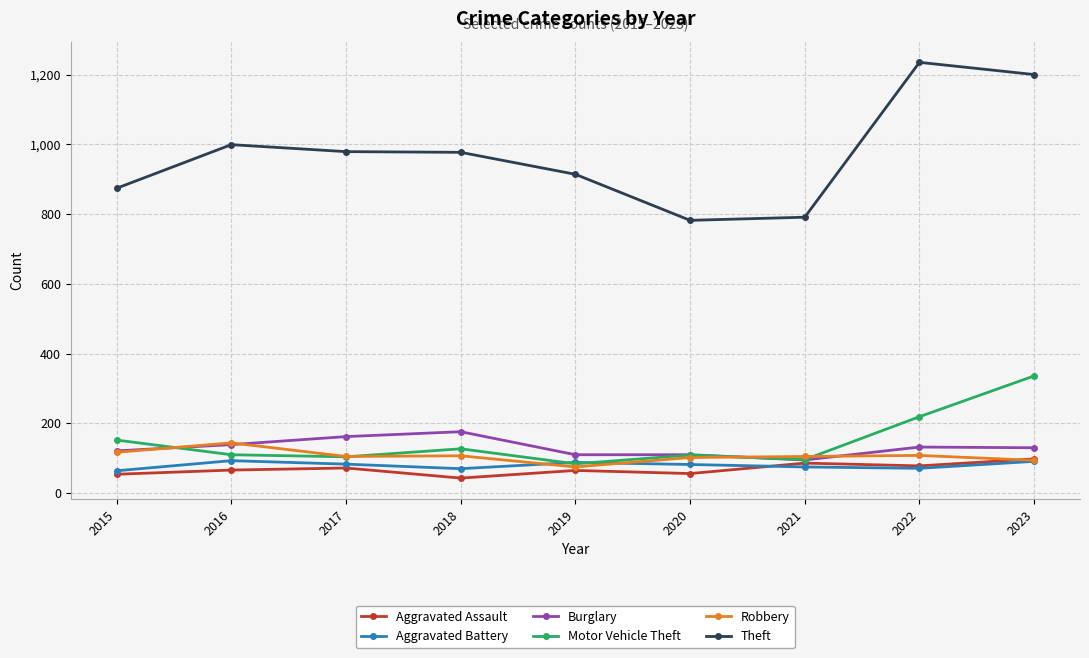

True or false: Burglary and Theft cross at least once.

False